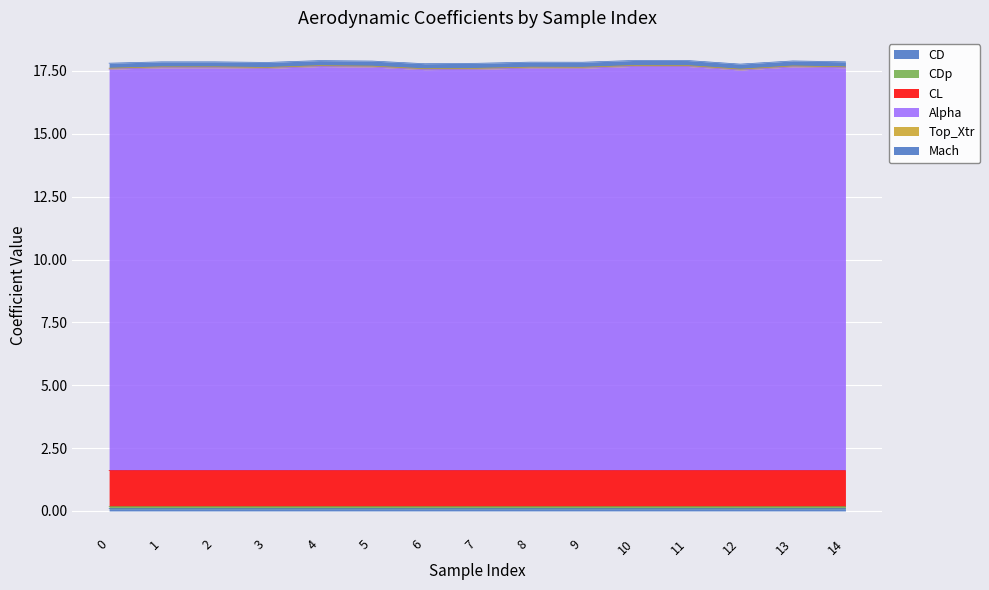

What is the value of the CDp point at the 3rd from the left?

0.2